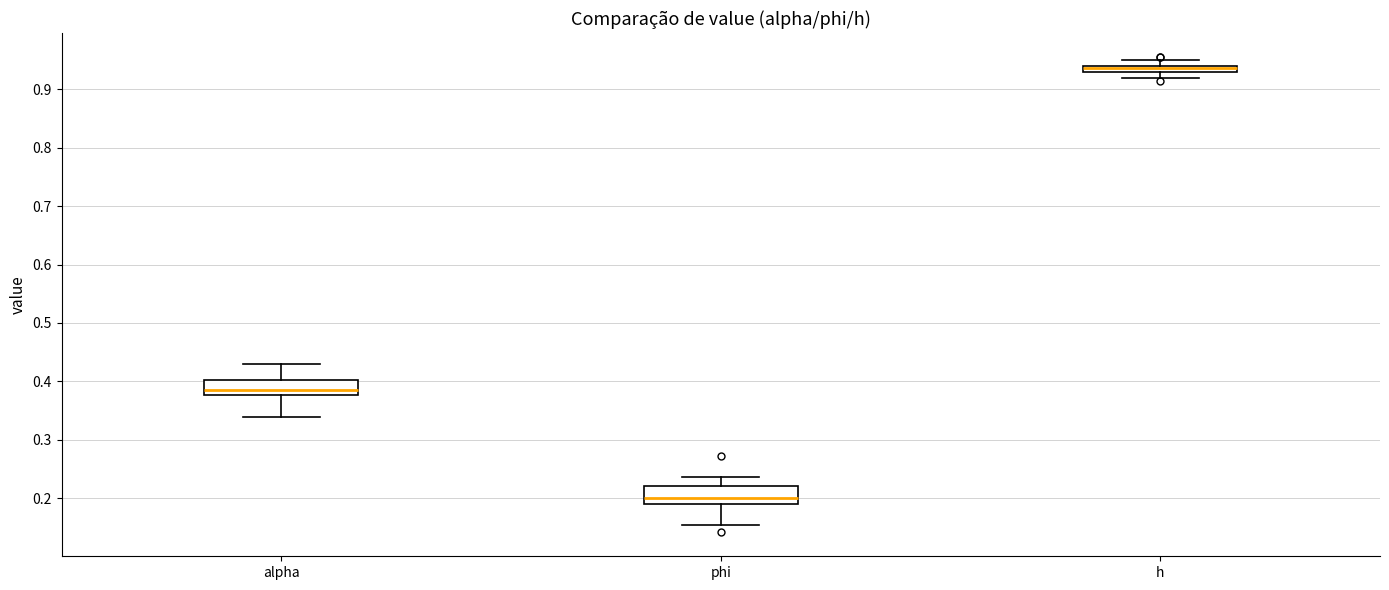

Where does the lower whisker of the box for phi end on the y-axis? The values are not printed on the chart, so give them approximately, as read against the axis.

0.15